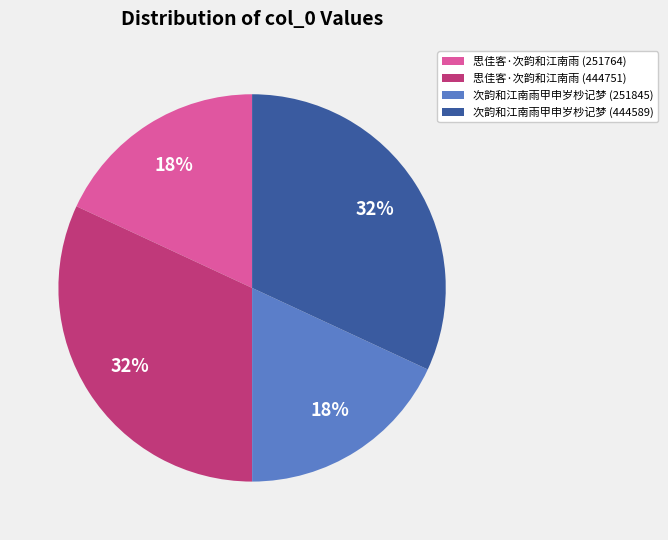

Approximately how many times larger is the value at 次韵和江南雨甲申岁杪记梦 (444589) compared to 思佳客·次韵和江南雨 (251764)?

1.8